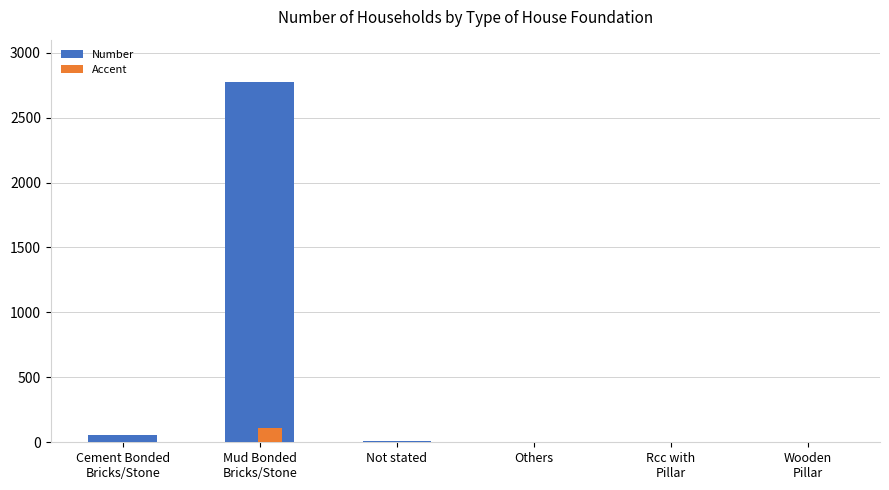

What is the highest value of the Number series?

2774.0